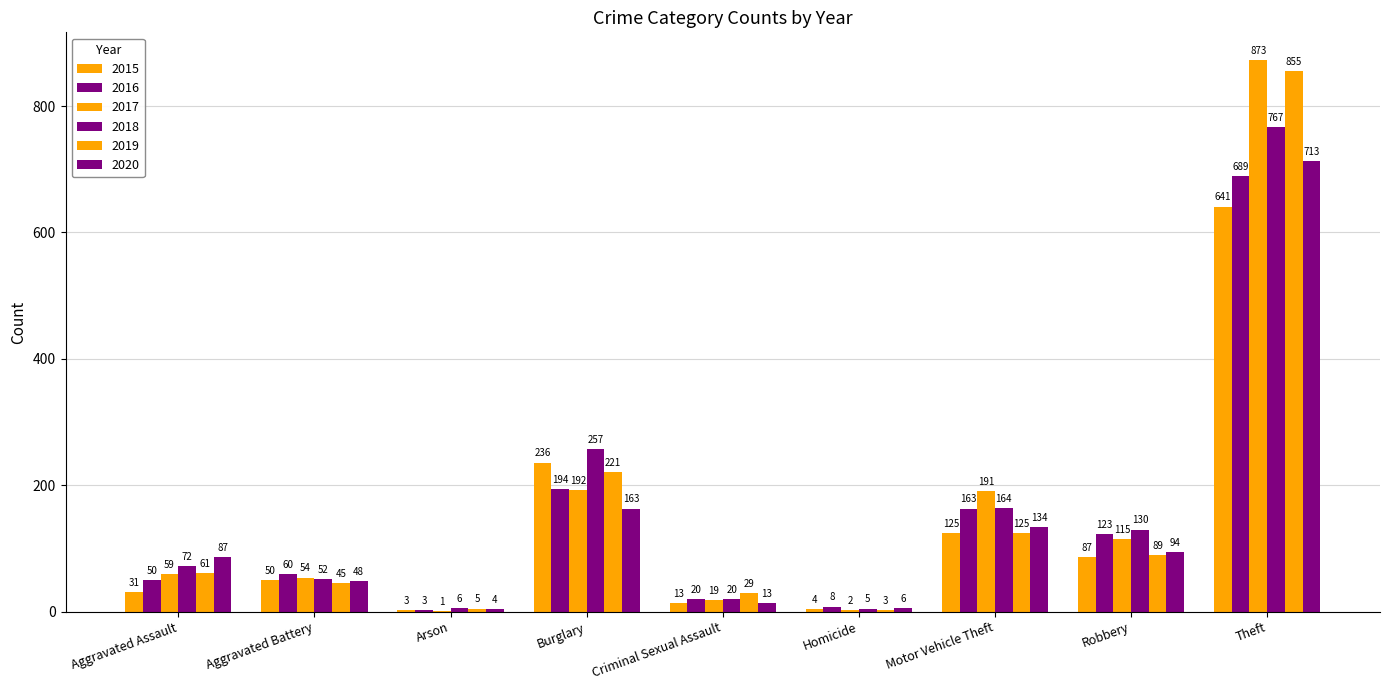

Count the number of data series in this chart.

6